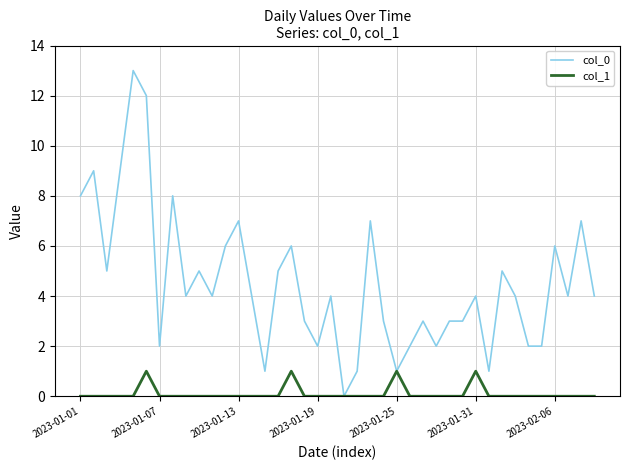

List the series in order of their peak value, highest first.

col_0, col_1